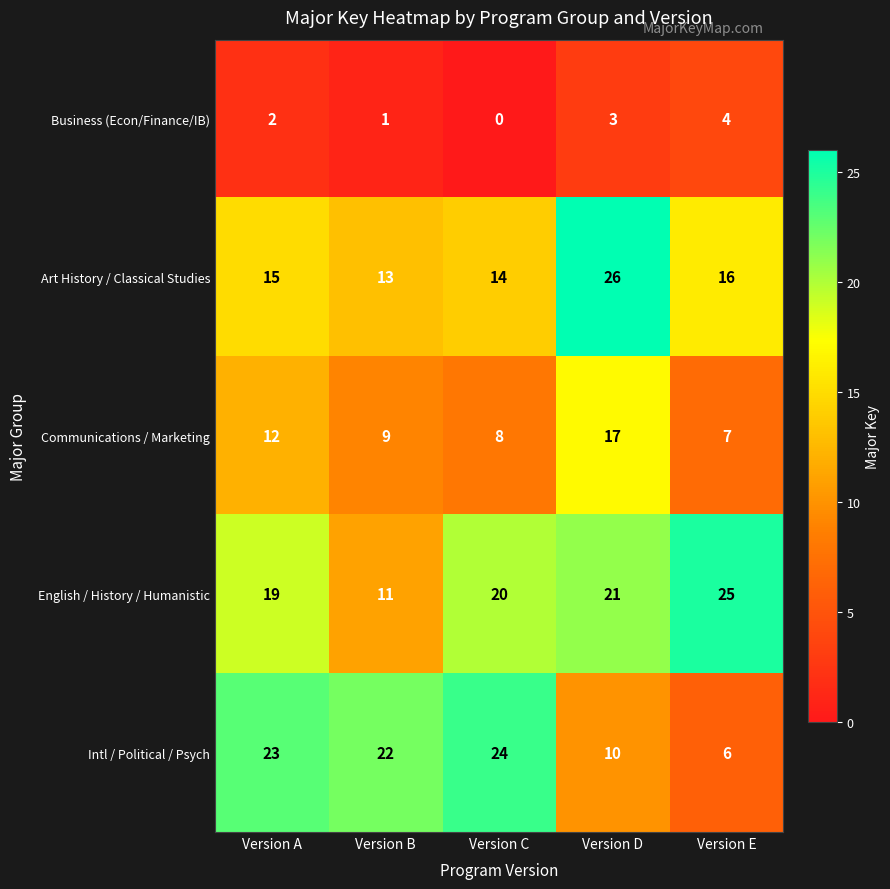

Is it true that Art History / Classical Studies equals 5 at Version C?

False